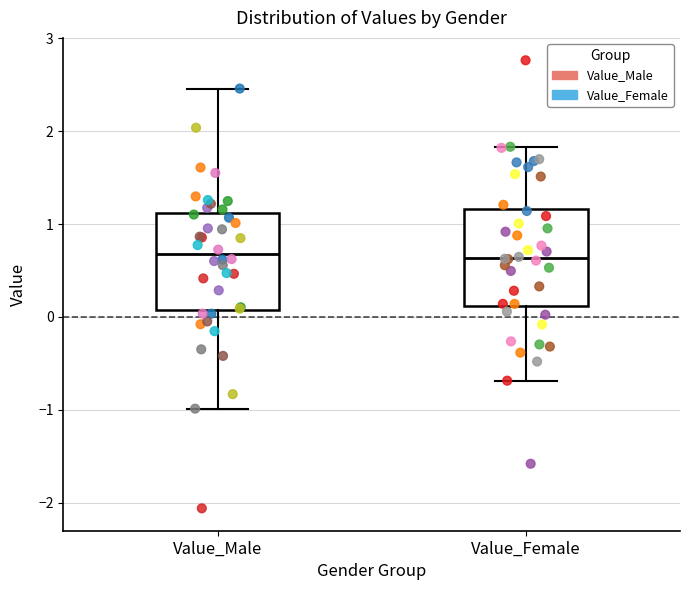

Where does the upper whisker of the box for Value_Female end on the y-axis? The values are not printed on the chart, so give them approximately, as read against the axis.

1.8